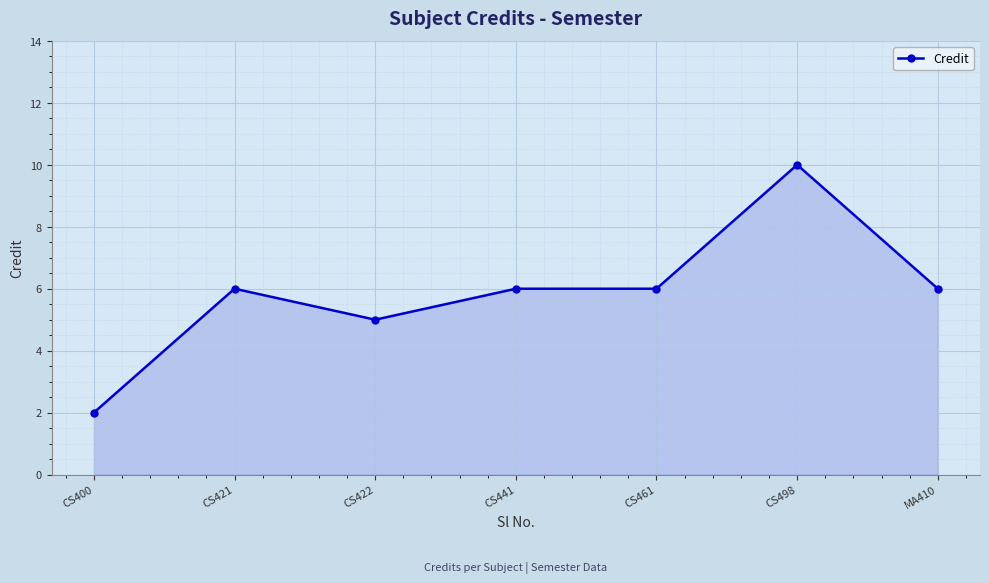

What is the value of the 7th point from the left?

6